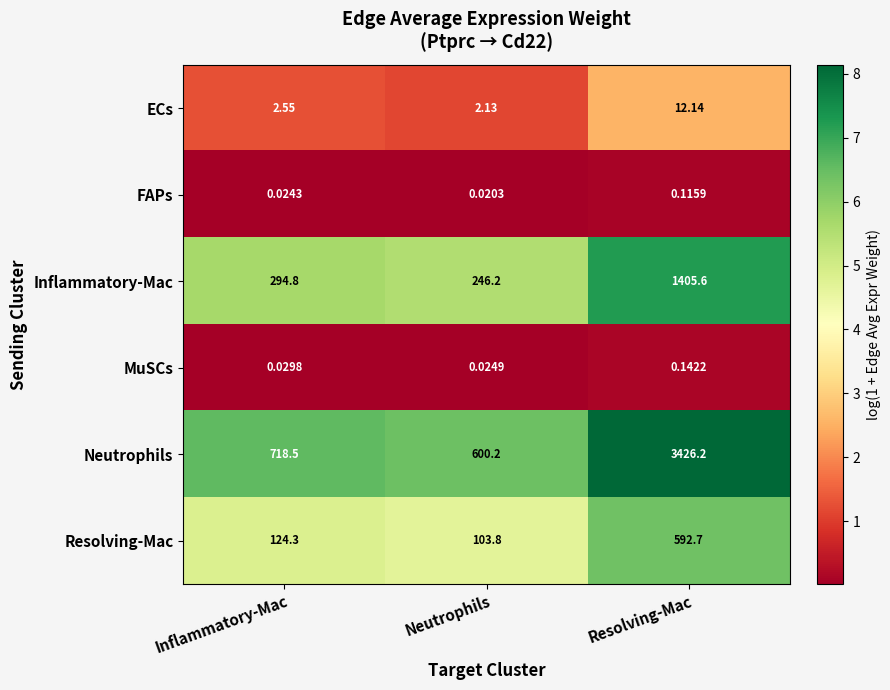

Rank the series by their maximum value, from lowest to highest.

FAPs, MuSCs, ECs, Resolving-Mac, Inflammatory-Mac, Neutrophils